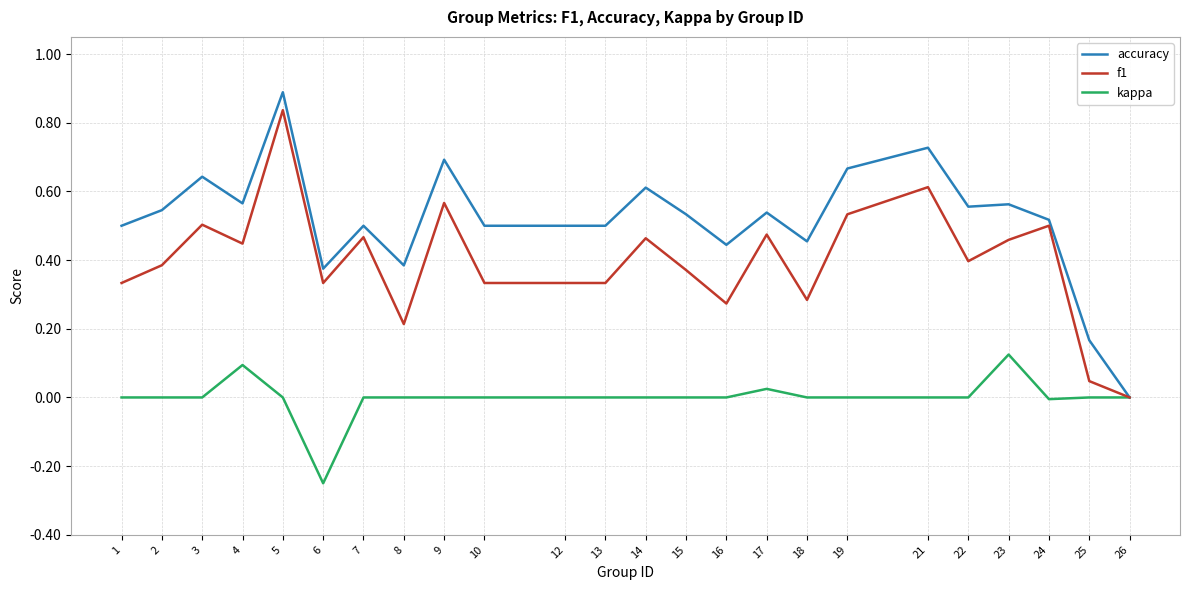

Between 8 and 14, which series saw the biggest shift?

f1